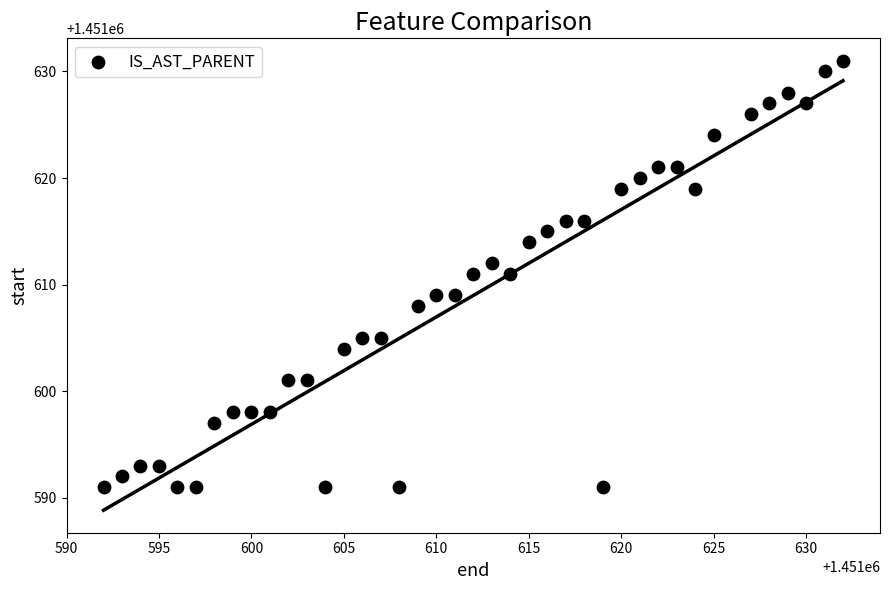

What is the range of Y values (max minus min)?

40